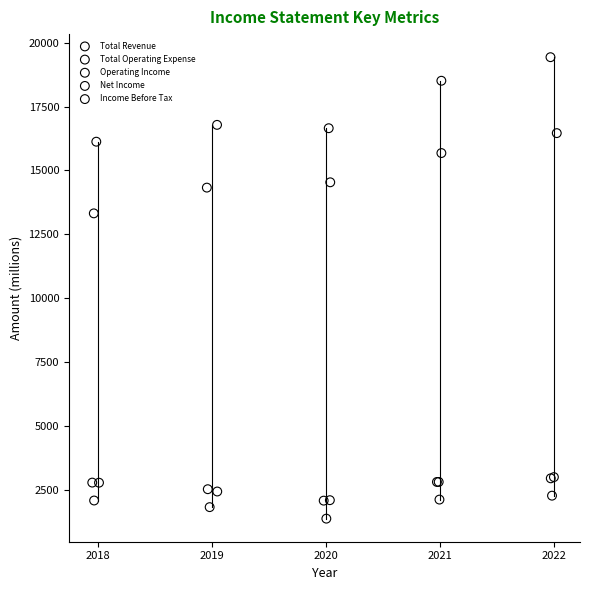

Which series has the widest spread of Y values?

Total Revenue